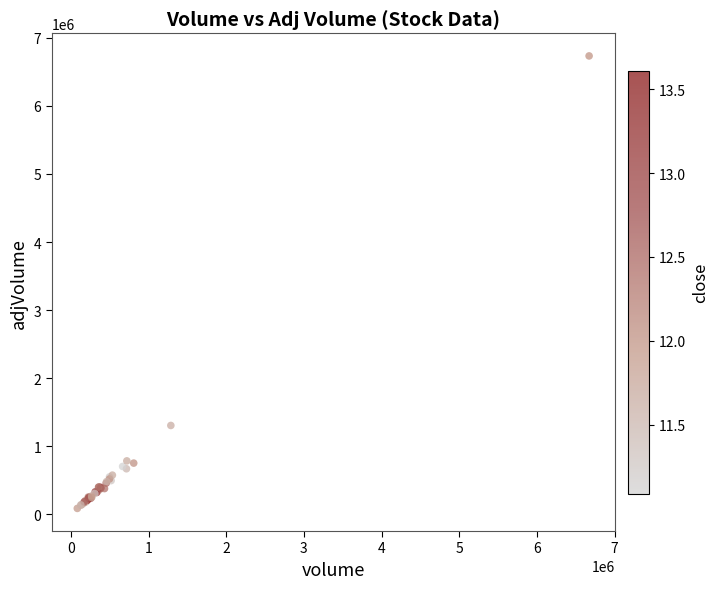

What Y value in the scatter plot is closest to 3409496?

1302369.6